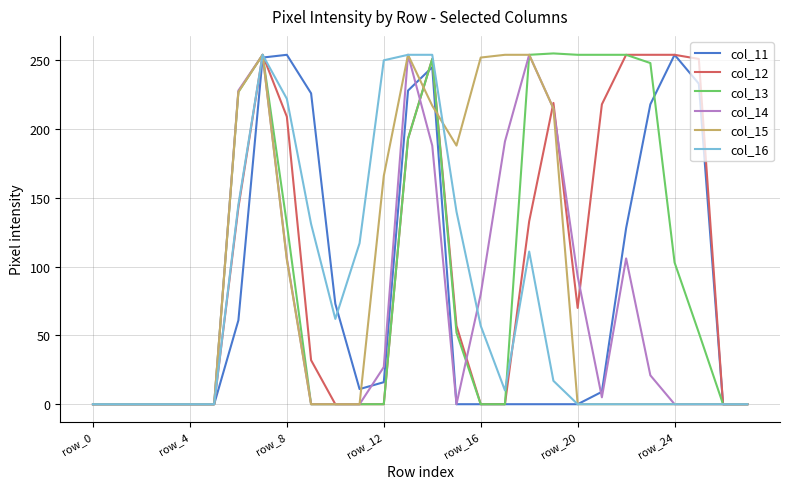

How many intersections are there between col_13 and col_15?

2